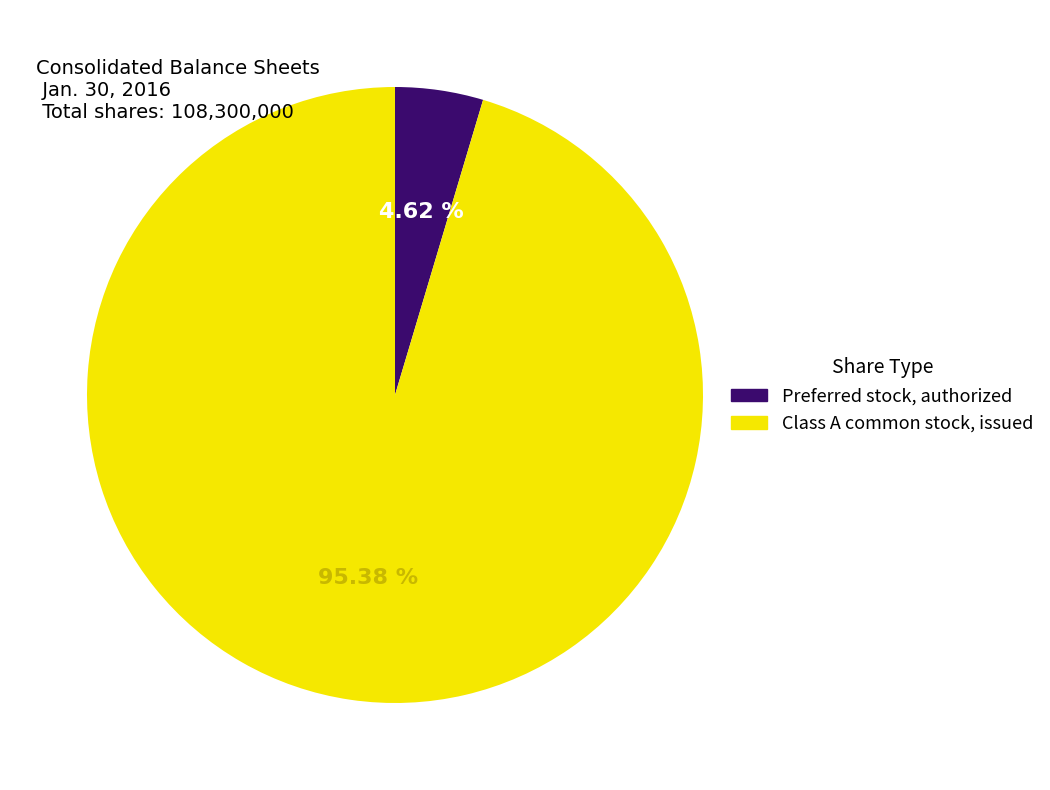

What percentage is the Class A common stock, issued slice, to the nearest percent?

95%